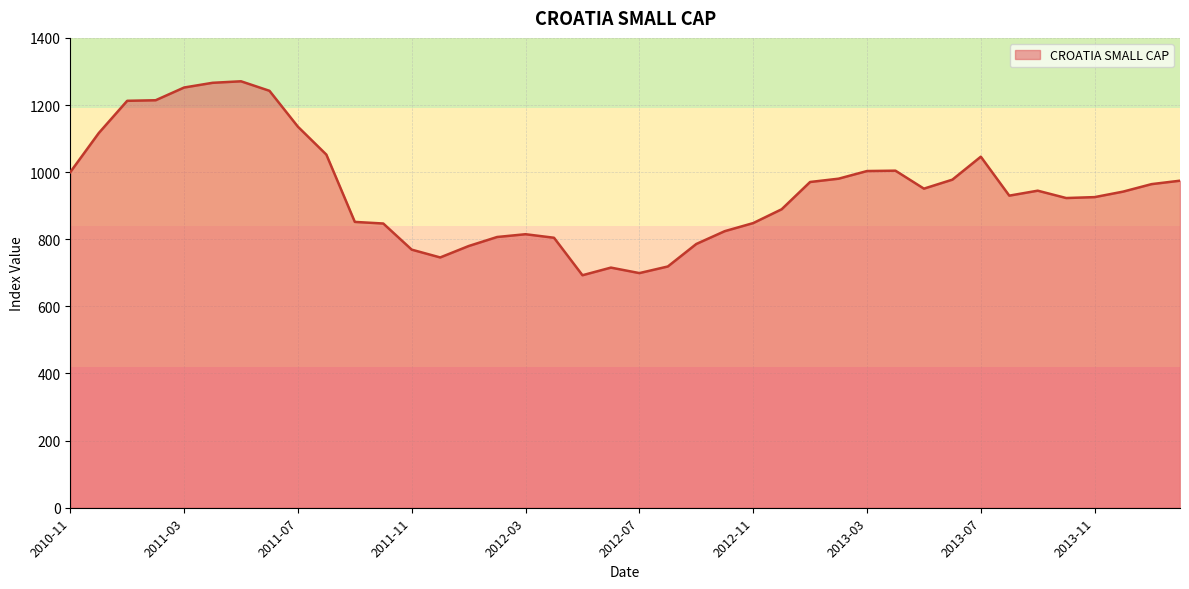

What is the average value?

947.3